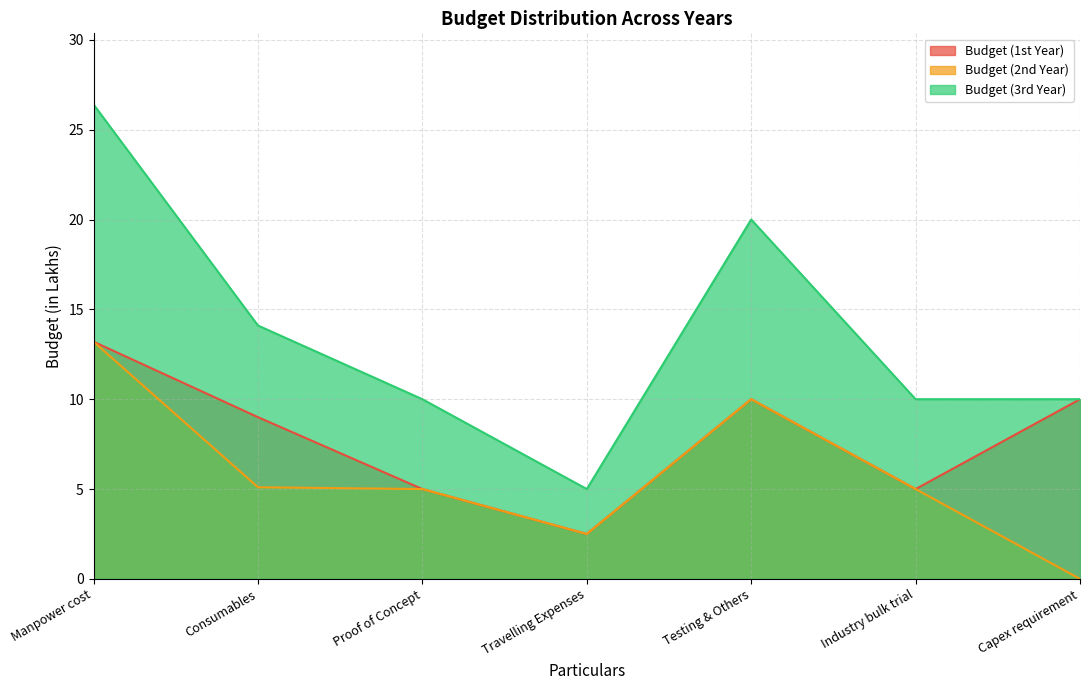

At which category does Budget (3rd Year) reach its first local valley?

Travelling Expenses